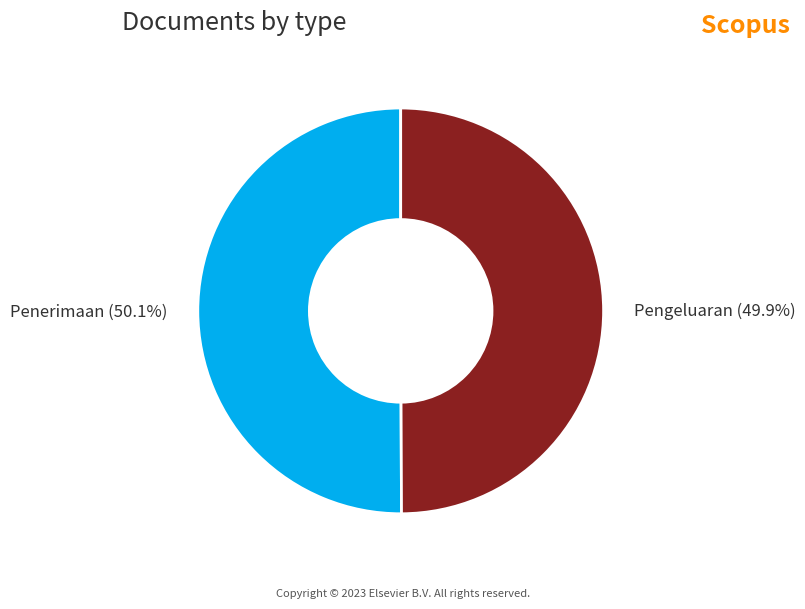

Is there any slice that represents more than half of the pie?

Yes